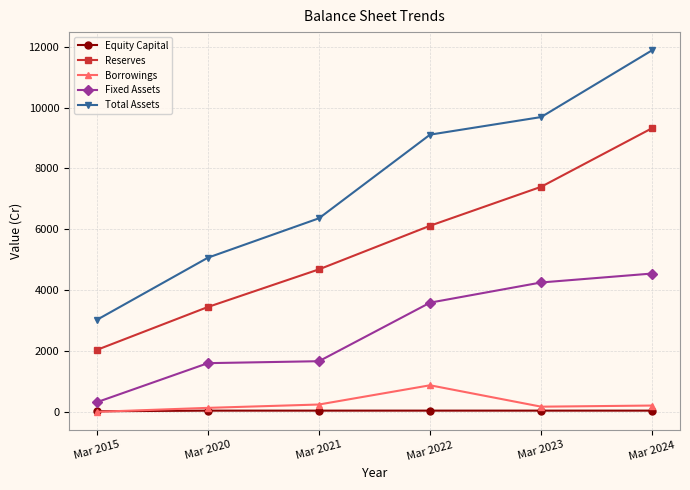

At which category does Borrowings reach its first local valley?

Mar 2023